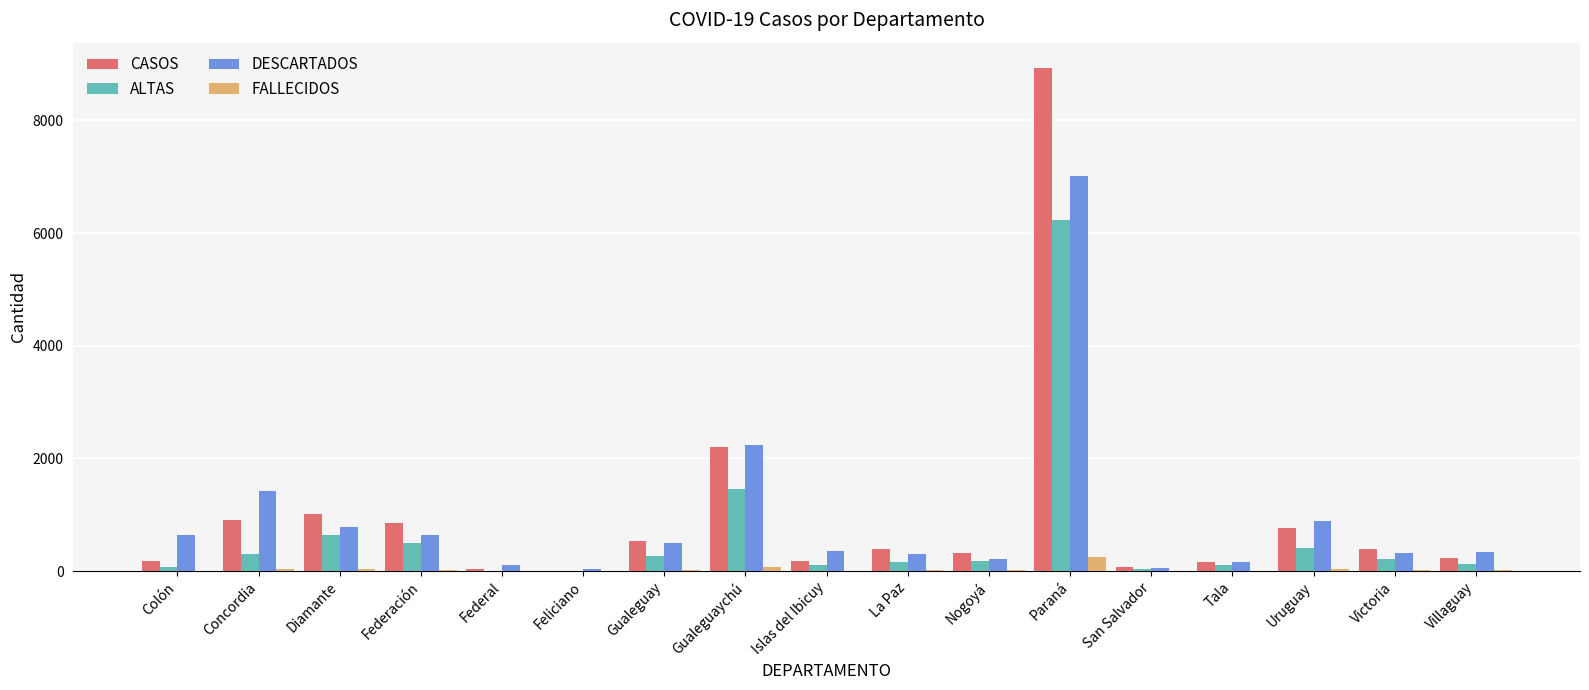

Which category has the highest value in the DESCARTADOS series?

Paraná